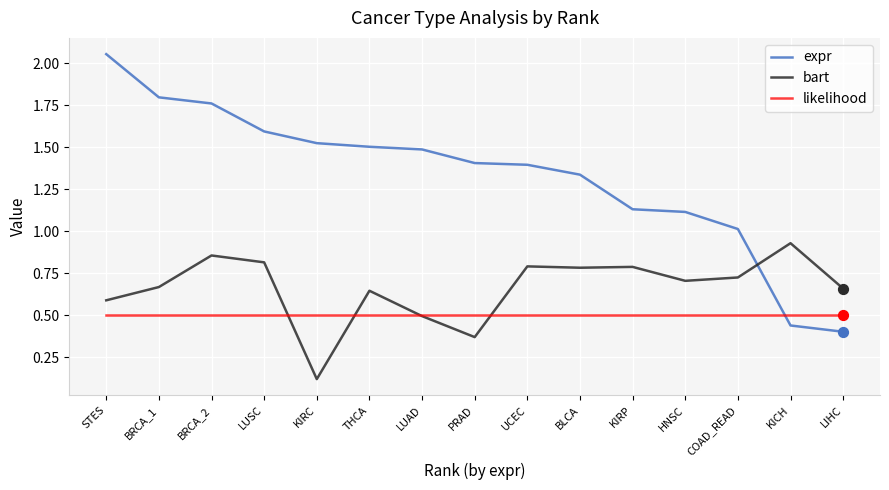

What are all the series names shown in the legend?

expr, bart, likelihood